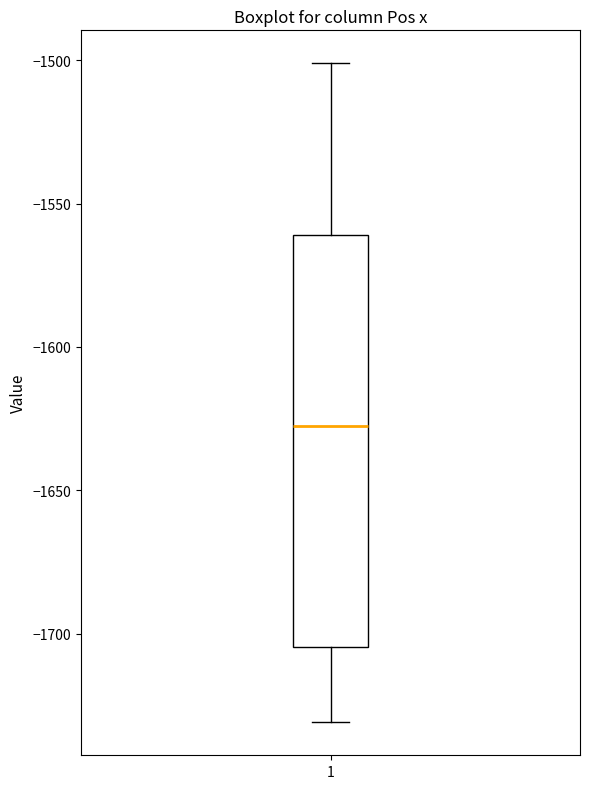

Transcribe this box plot: give where the median line is, the range the box spans, and where the two whiskers end, as read against the y-axis. The values are not printed on the chart, so give them approximately, as read against the axis.

median -1630, box -1705 to -1560, whiskers -1730 to -1500